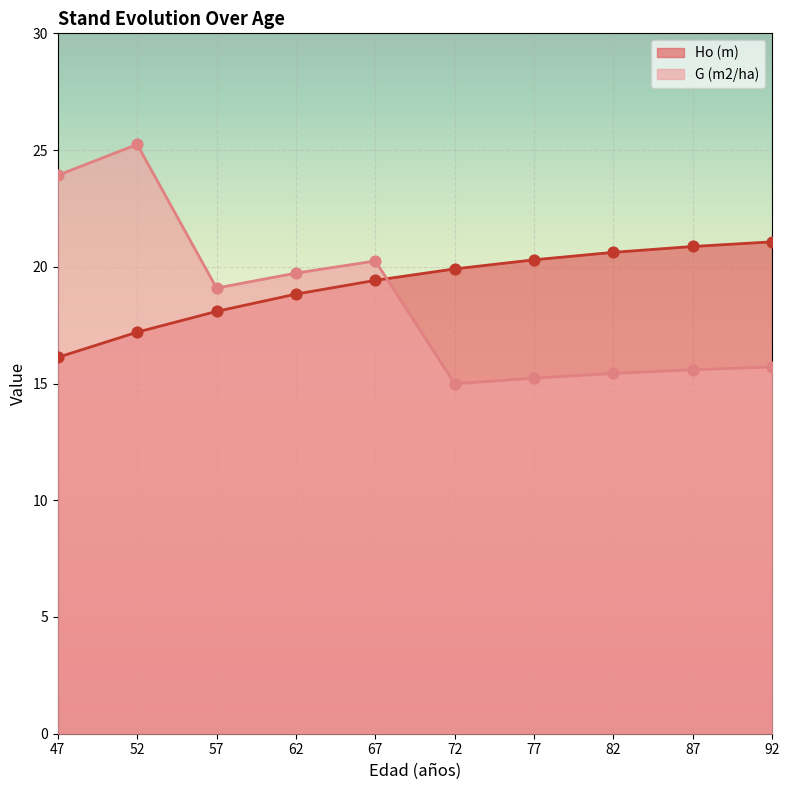

Is the value of Ho (m) at 52 greater than the value of G (m2/ha) at 57?

No